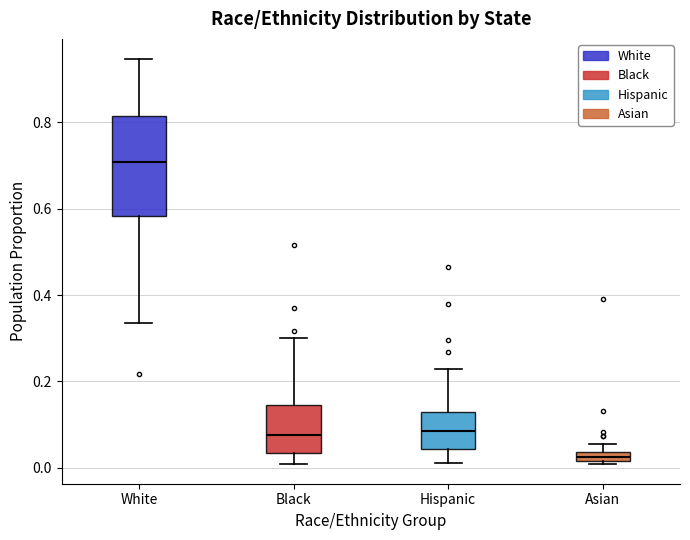

Where does the lower whisker of the box for Black end on the y-axis? The values are not printed on the chart, so give them approximately, as read against the axis.

0.02